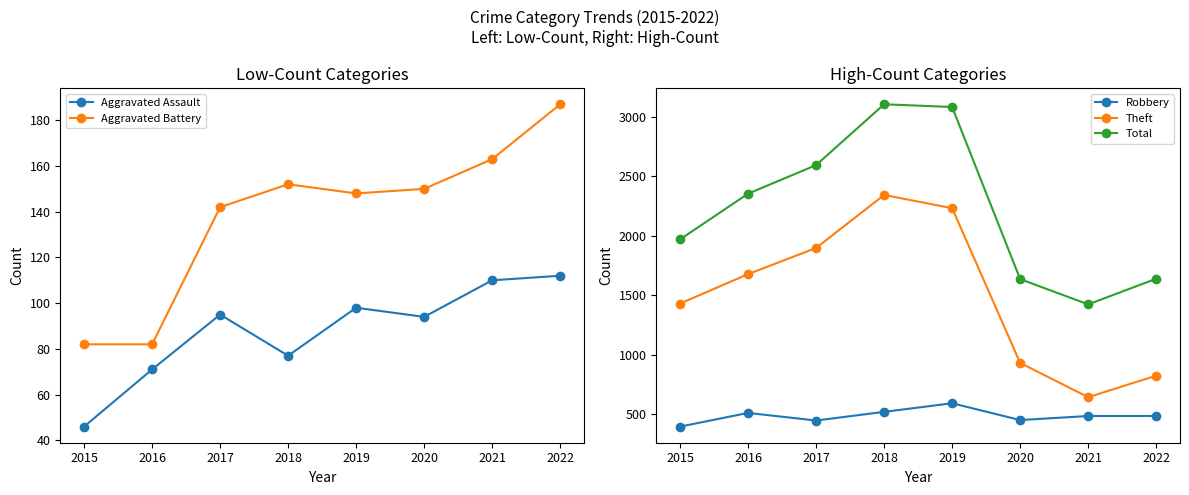

How many categories are shown in the chart?

8